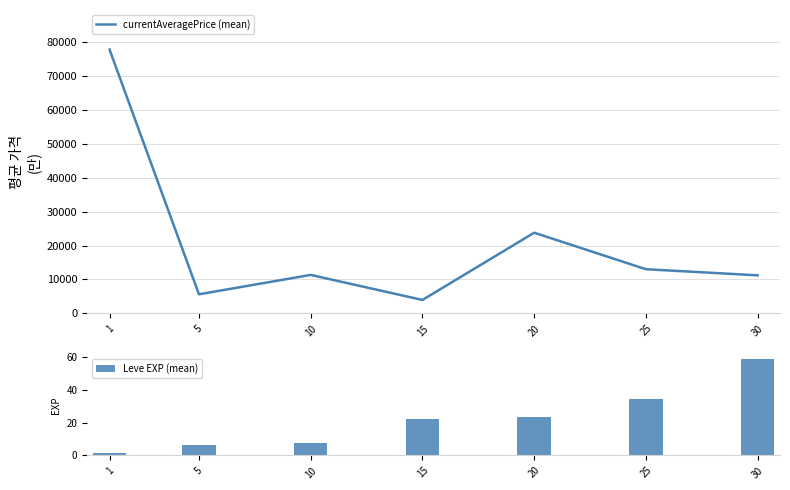

Does the chart contain stacked bars?

No